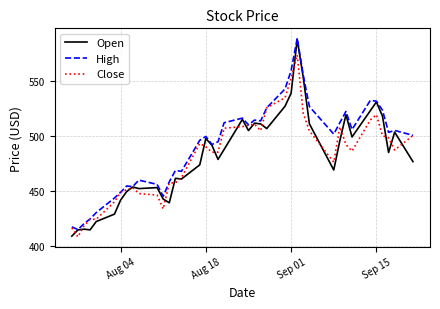

What is the maximum value for High?

589.1